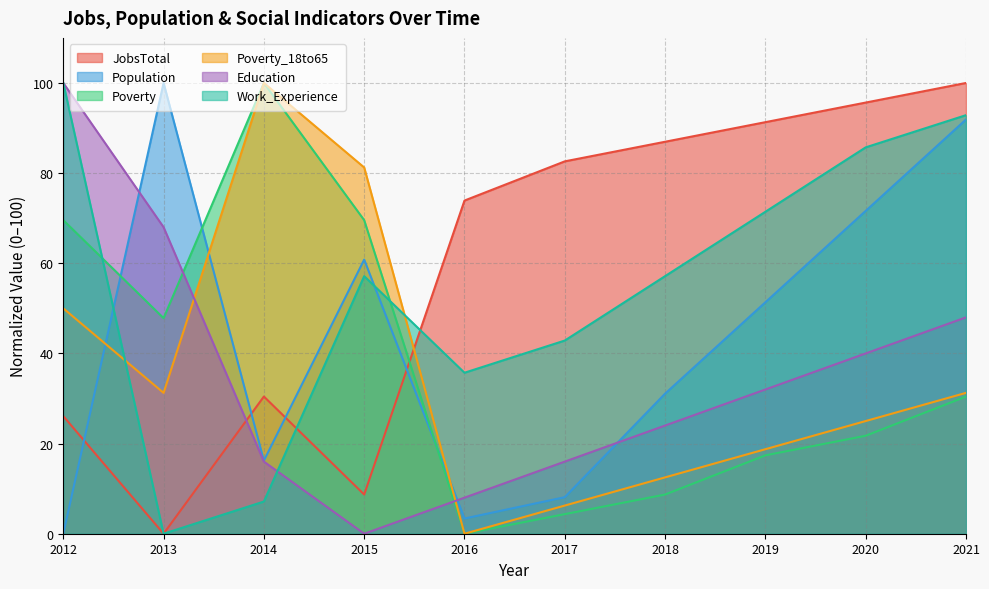

In JobsTotal, how many points are higher than both neighbors (excluding endpoints)?

1